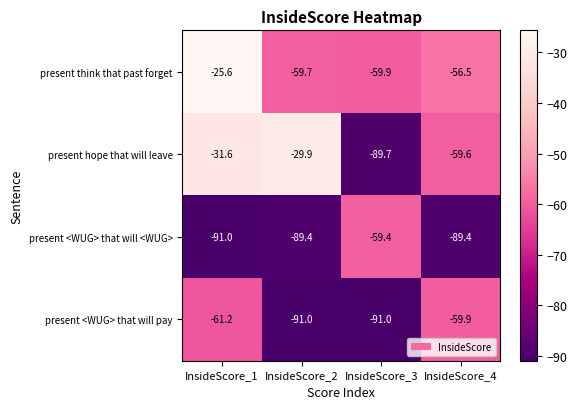

What is the minimum value shown in the chart?

-91.0